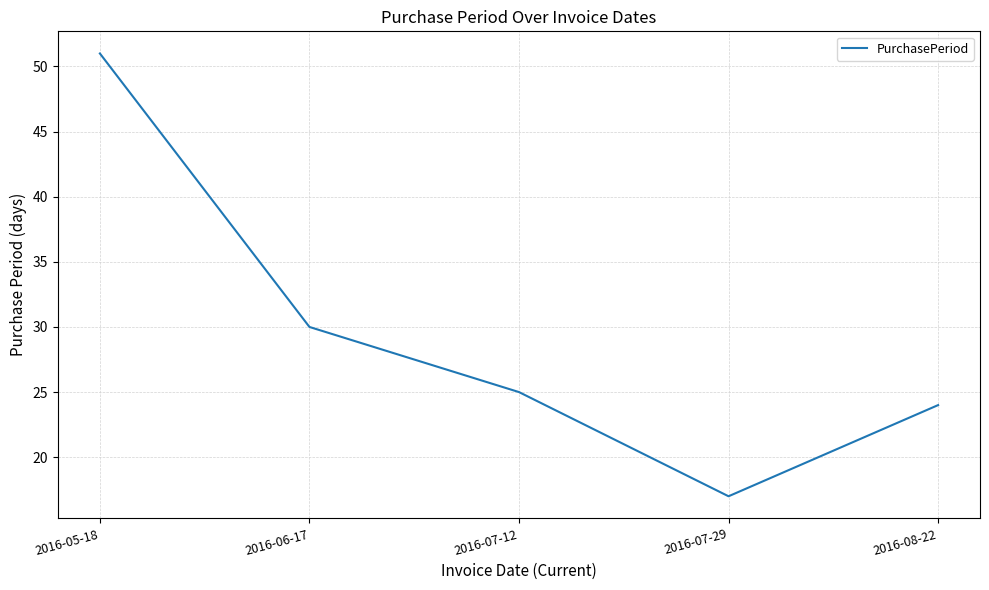

What is the ratio of the value at 2016-08-22 to the value at 2016-05-18?

0.5